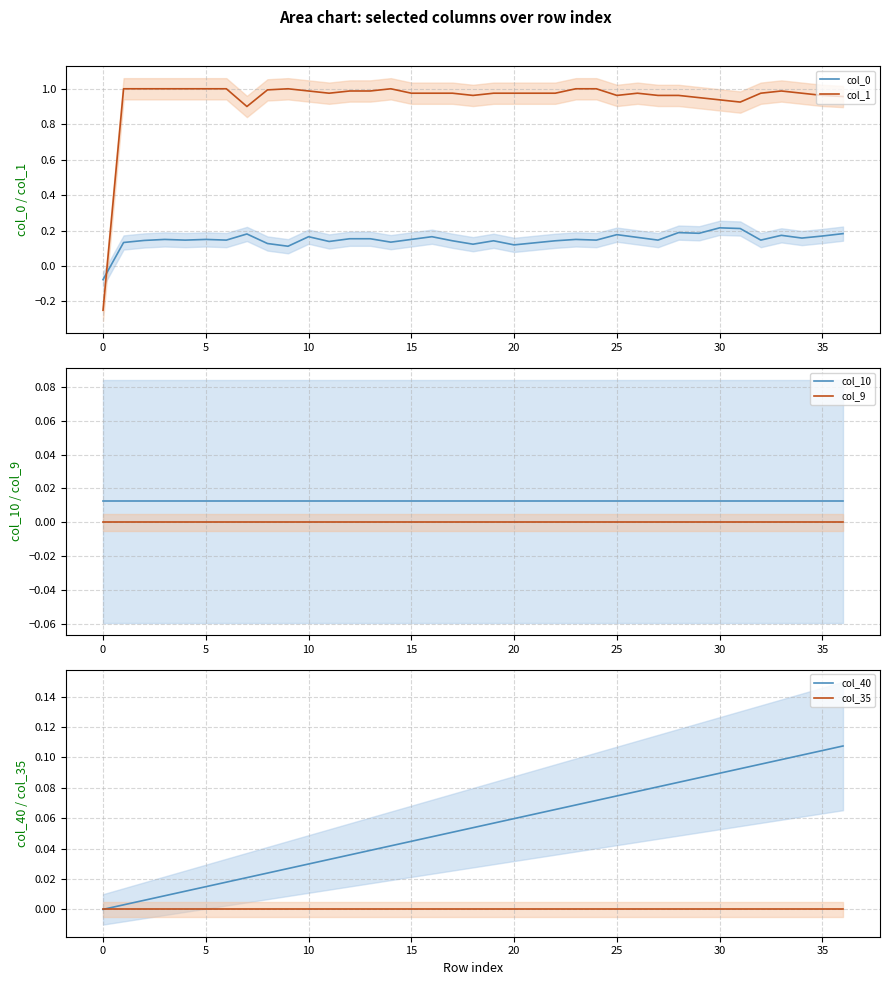

How many lines are shown in the chart?

6